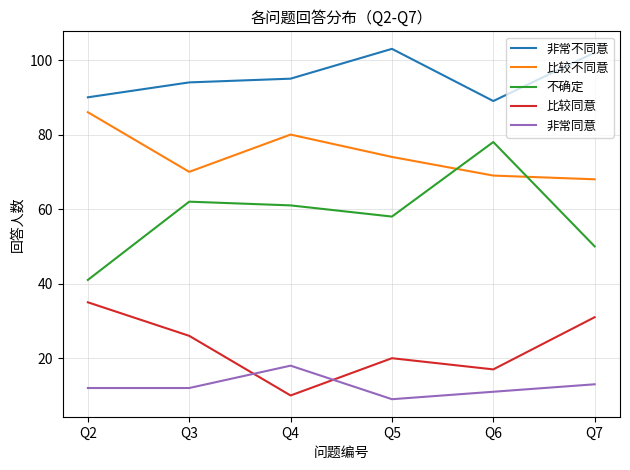

What is the sum of the 比较不同意 values at Q4 and Q2?

166